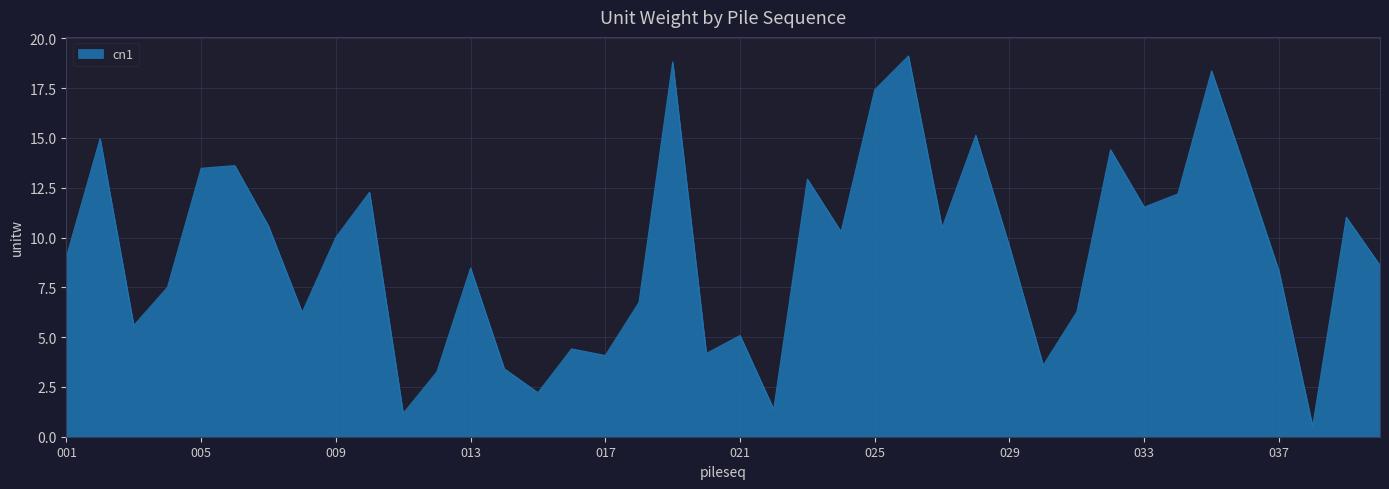

What is the maximum value shown in the chart?

19.1